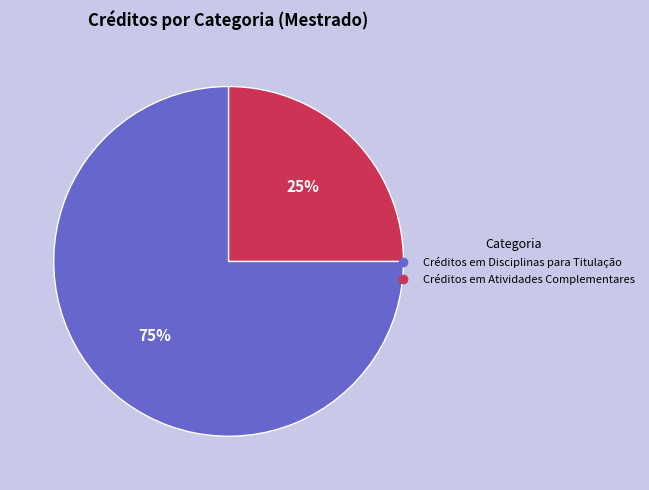

To the nearest percent, what percentage of the pie is Créditos em Disciplinas para Titulação?

75%